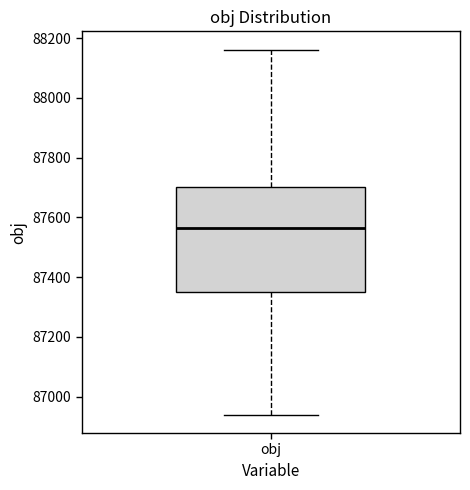

Where is the upper edge of the box for obj on the y-axis? The values are not printed on the chart, so give them approximately, as read against the axis.

87700